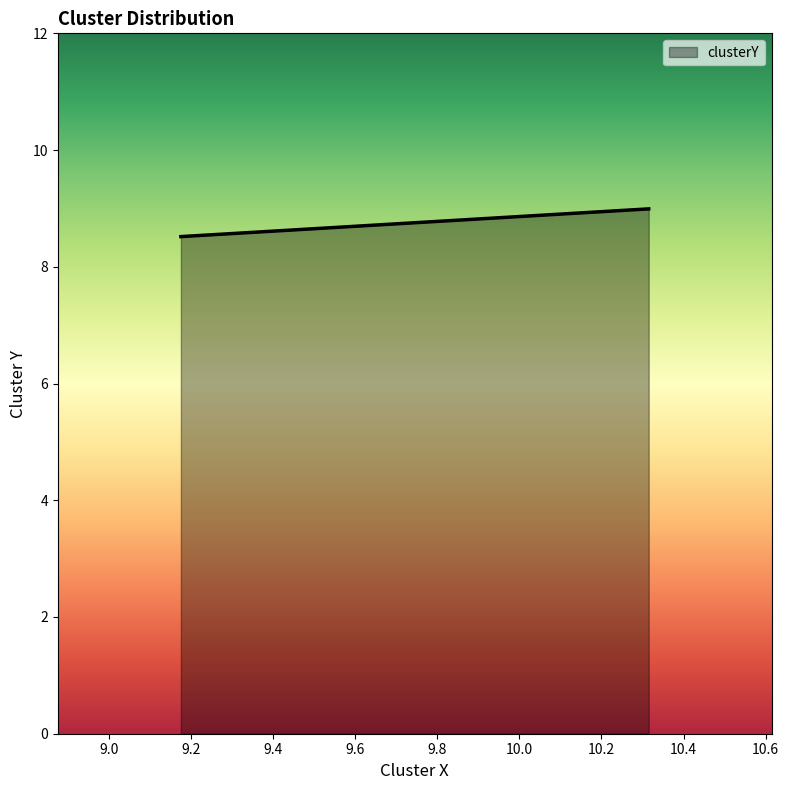

What is the minimum value shown in the chart?

8.5